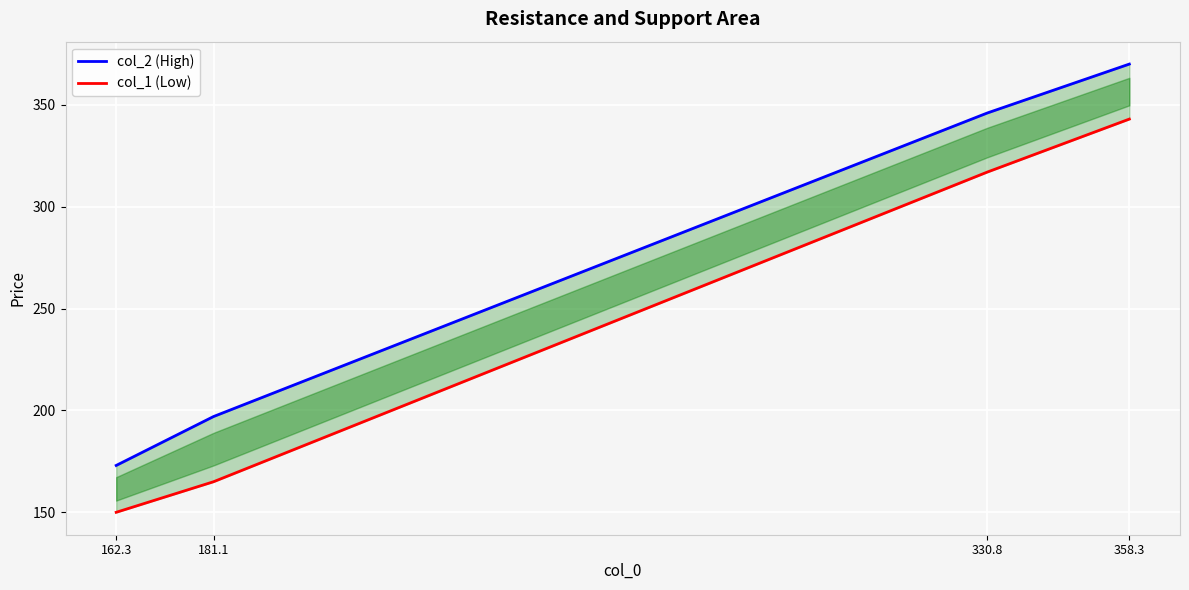

What is the difference between the col_1 (Low) values at 162.3 and 330.8?

167